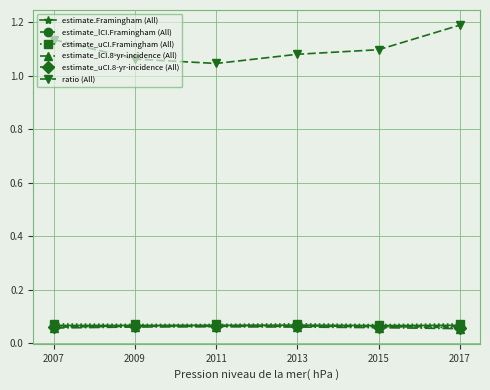

What are all the series names shown in the legend?

estimate.Framingham (All), estimate_lCI.Framingham (All), estimate_uCI.Framingham (All), estimate_lCI.8-yr-incidence (All), estimate_uCI.8-yr-incidence (All), ratio (All)